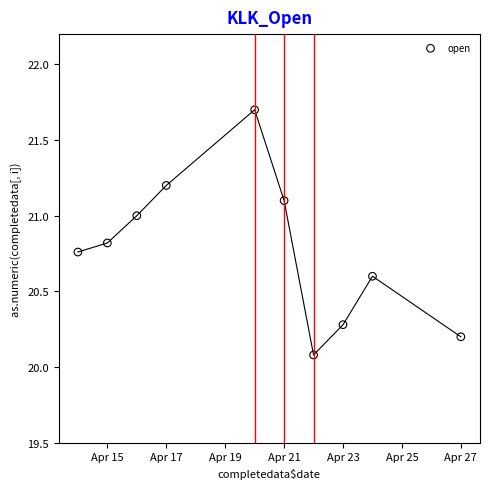

What Y value in the scatter plot is closest to 20?

20.1